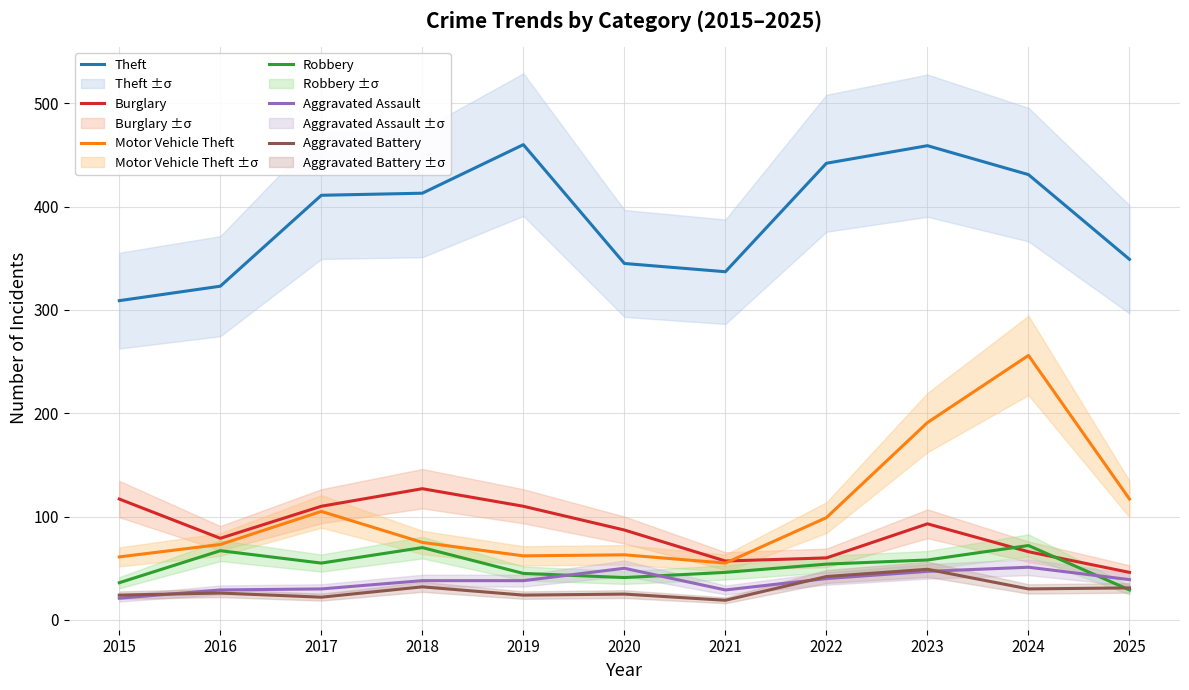

What are all the series names shown in the legend?

Theft, Burglary, Motor Vehicle Theft, Robbery, Aggravated Assault, Aggravated Battery